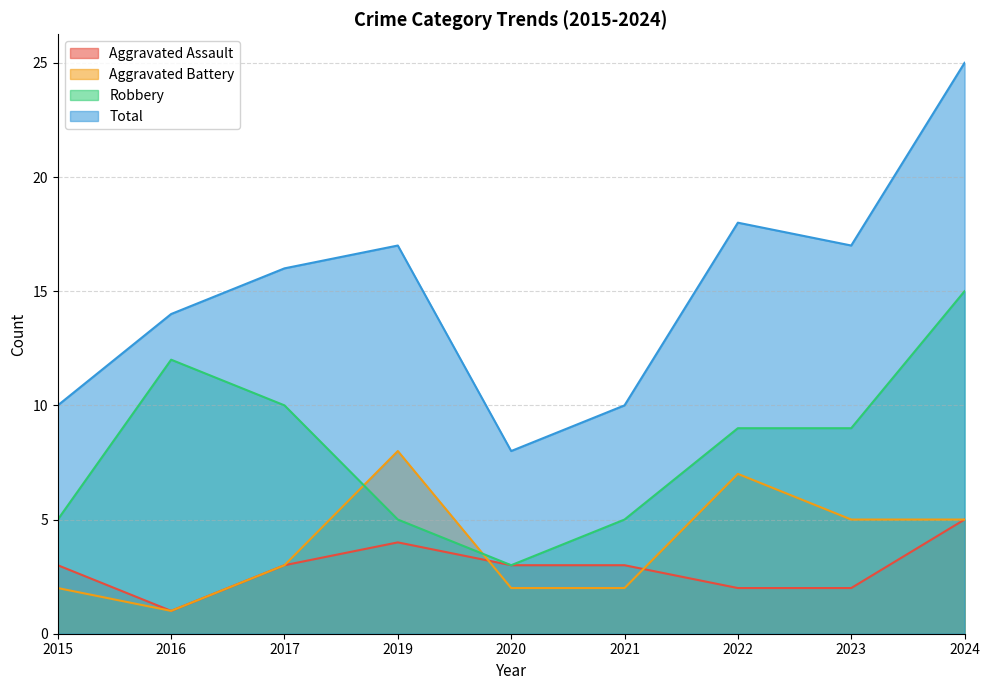

What is the minimum value for Total?

8